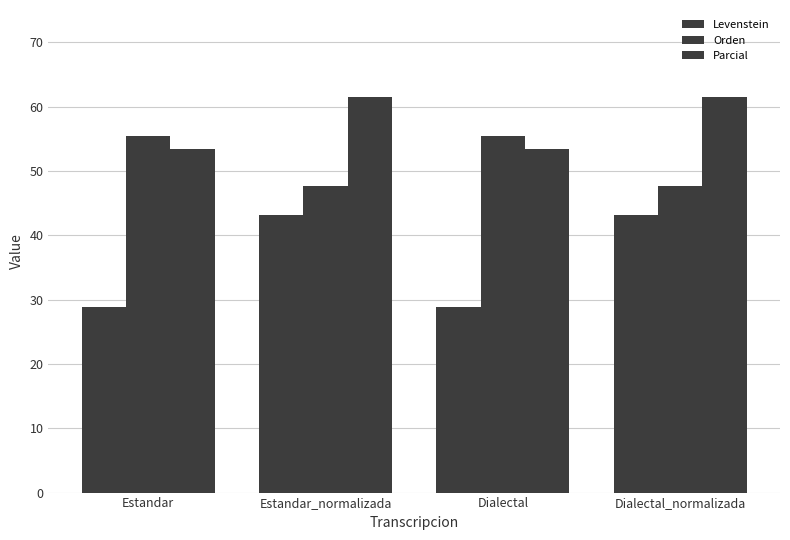

True or false: Parcial has a value of 53.4 at Dialectal.

True